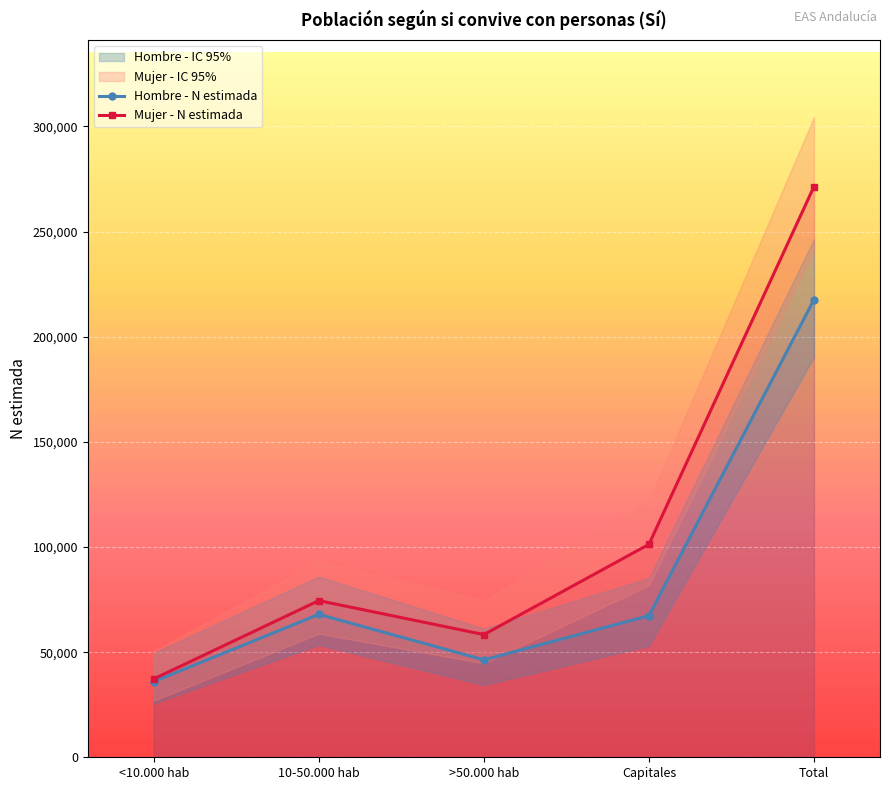

Read the Hombre - N estimada value at Capitales.

67362